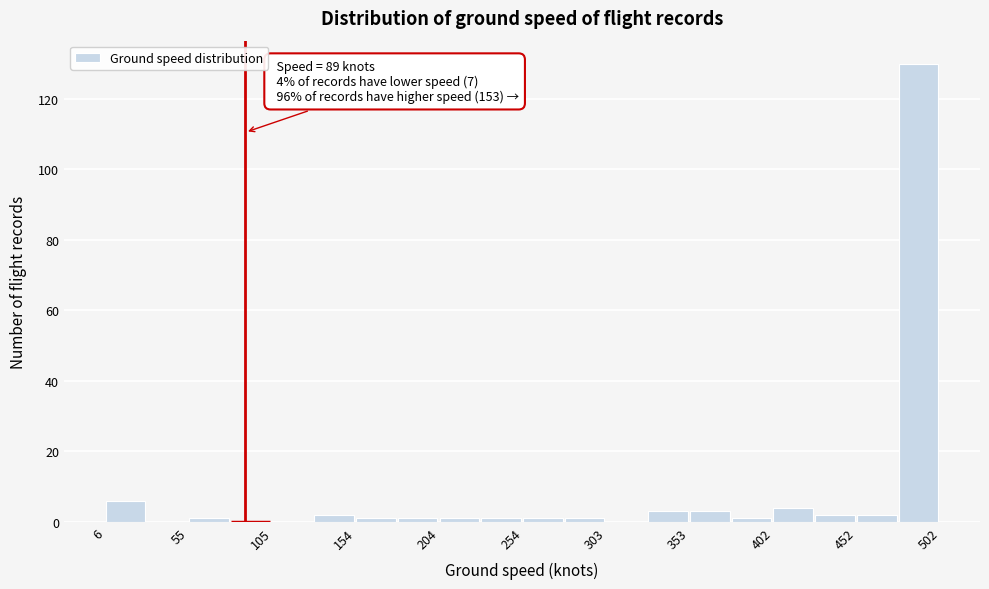

Which range on the x-axis has the tallest bar?

475 to 500